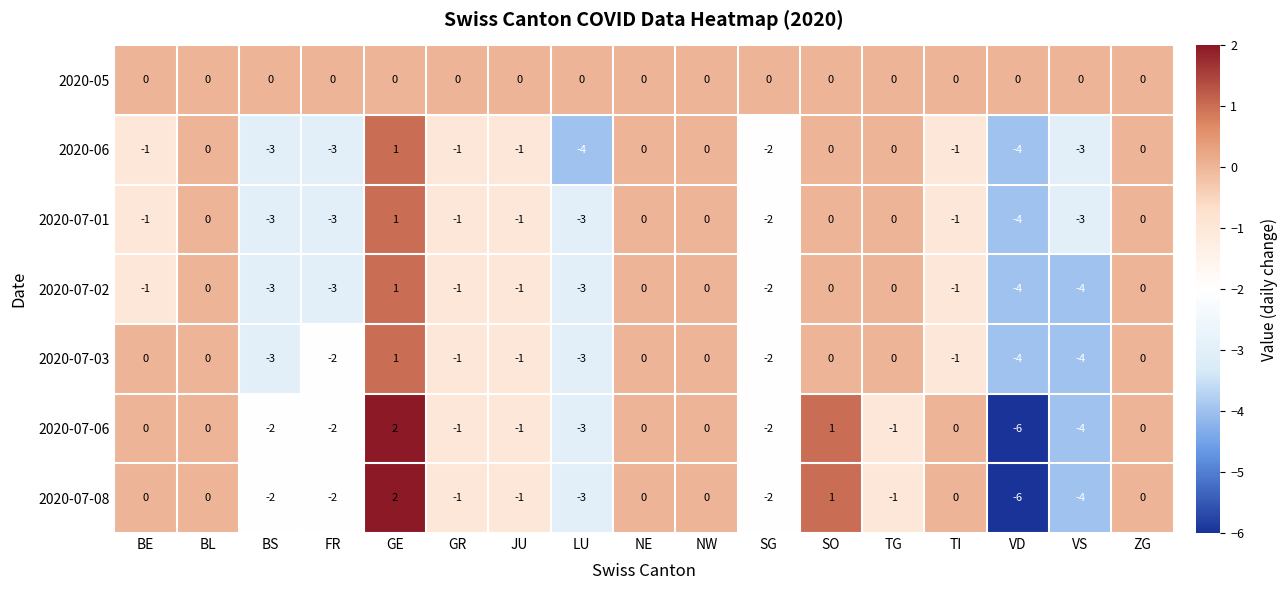

How many 2020-07-08 values are between -2 and 0?

12